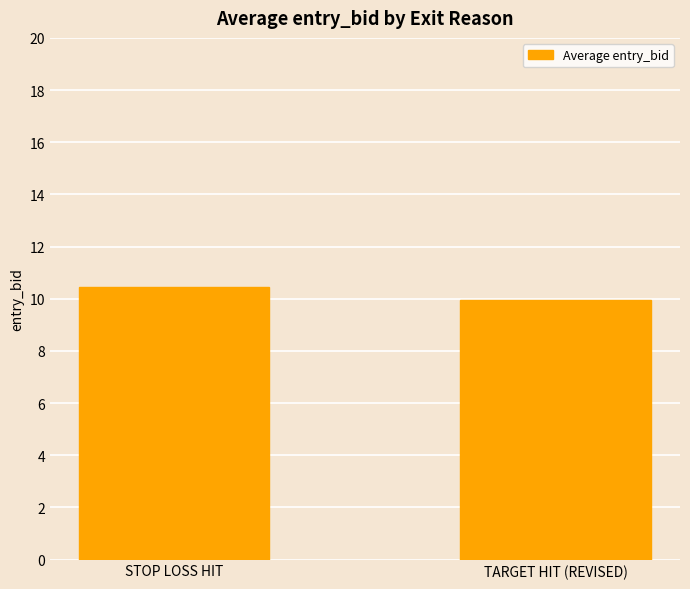

What is the change in value from STOP LOSS HIT to TARGET HIT (REVISED)?

-0.5